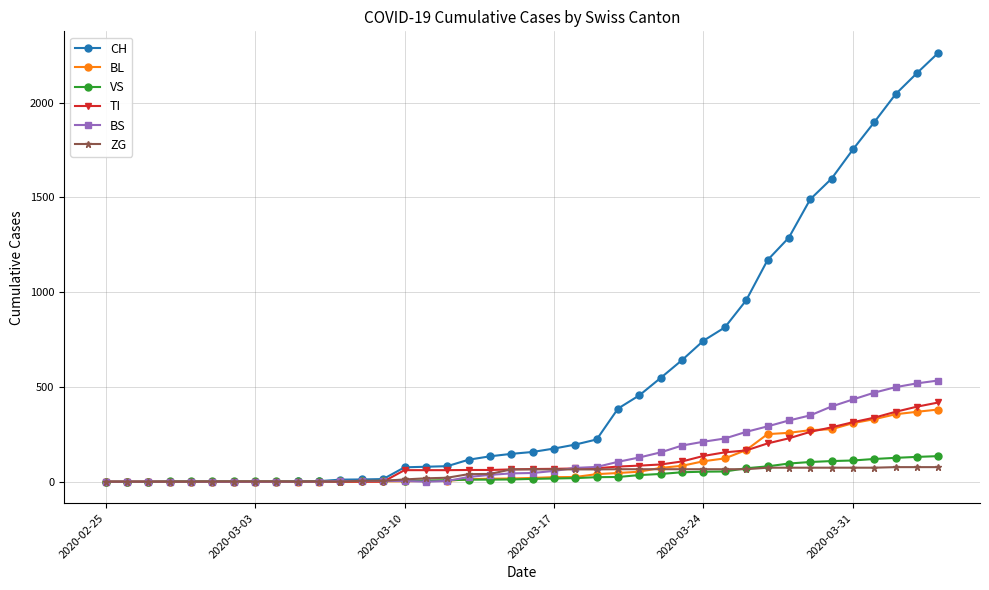

Which series has the largest range (max minus min)?

CH